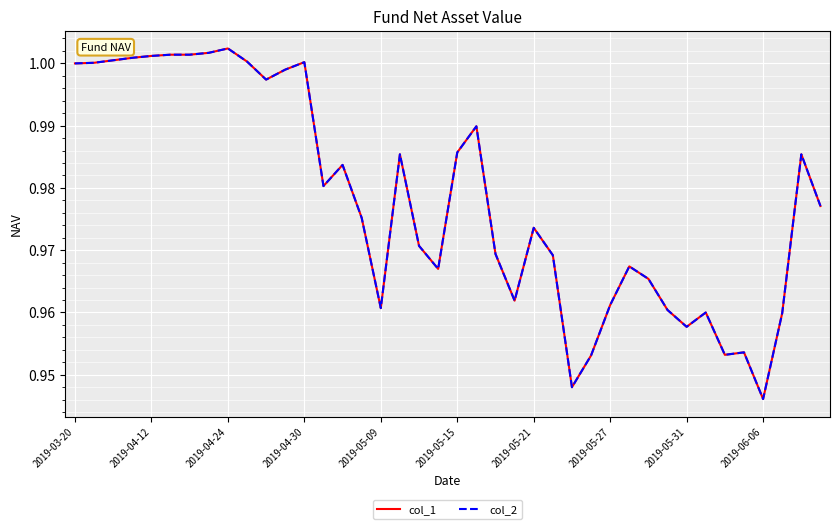

What is the difference between the maximum and minimum values in the col_2 series?

0.1